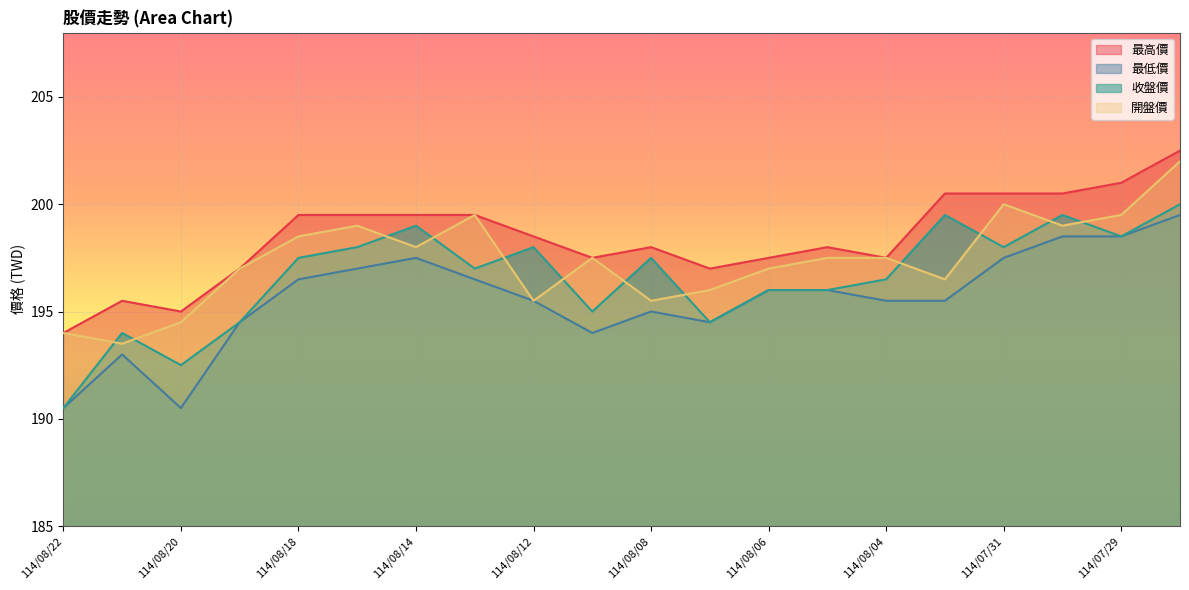

What is the lowest value of the 開盤價 series?

193.5